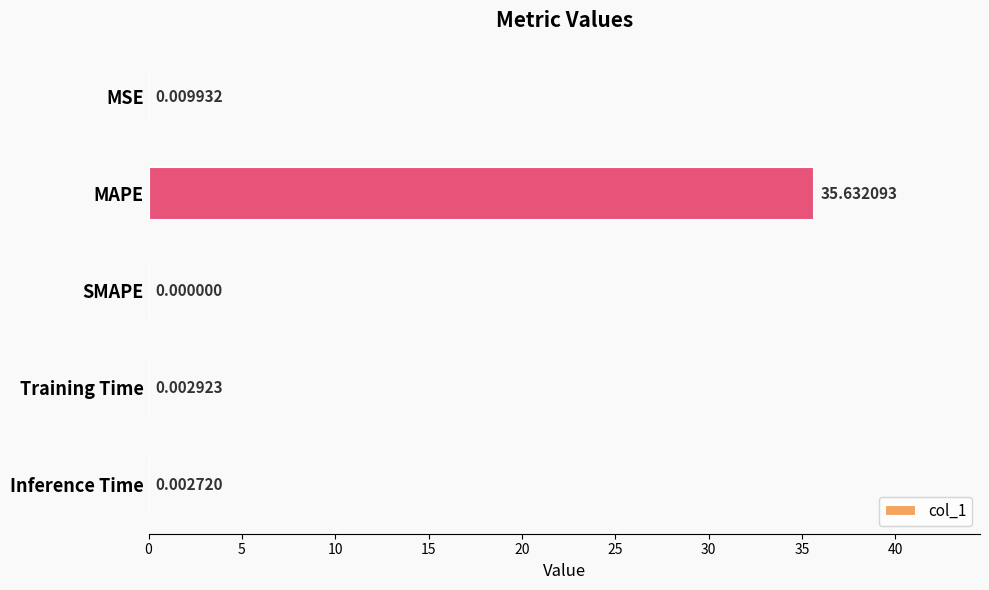

Between MAPE and MSE, which is larger?

MAPE